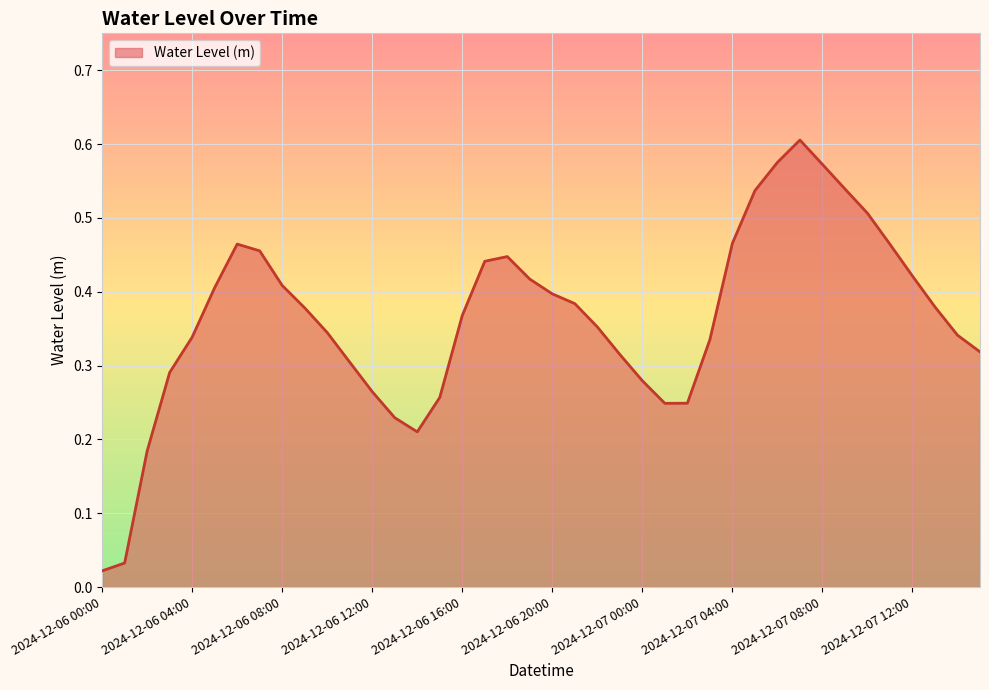

What is the value of the 5th point from the left?

0.3